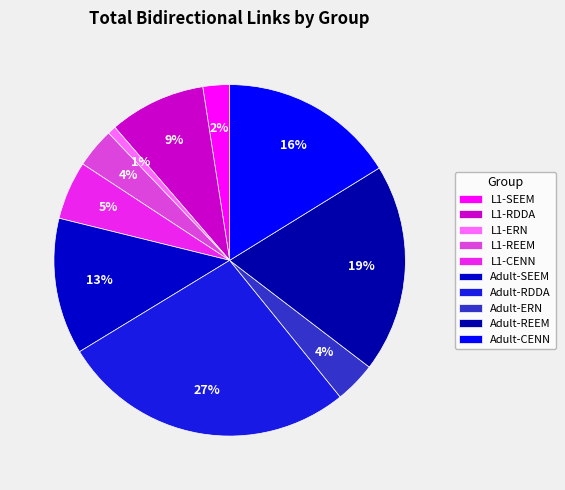

What is the total percentage of L1-RDDA and Adult-REEM?

28.1%